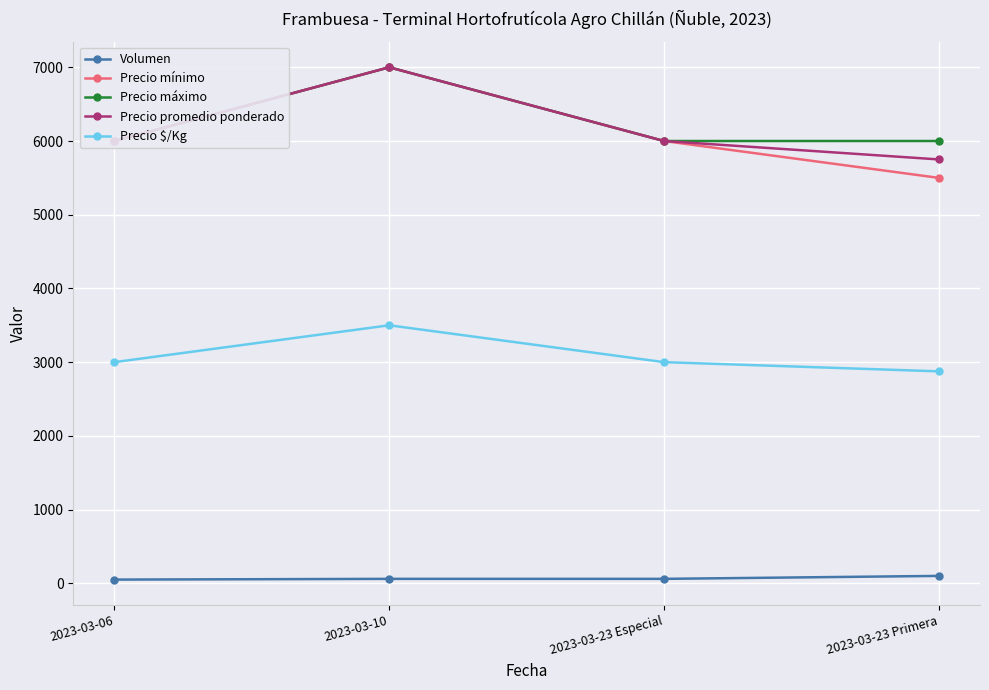

What is the label of the 2nd point from the right?

2023-03-23 Especial